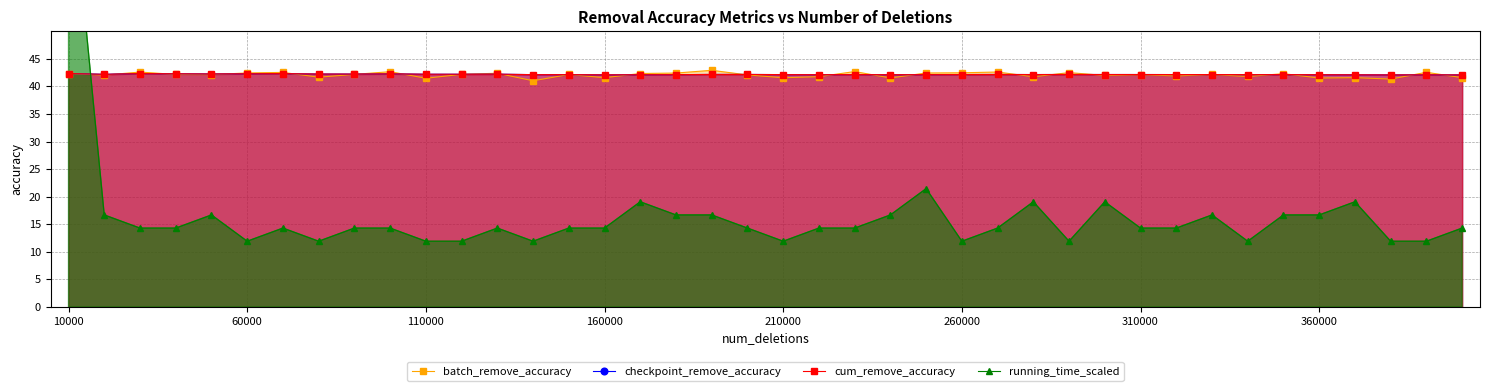

At which category is the sum across all series the highest?

10000